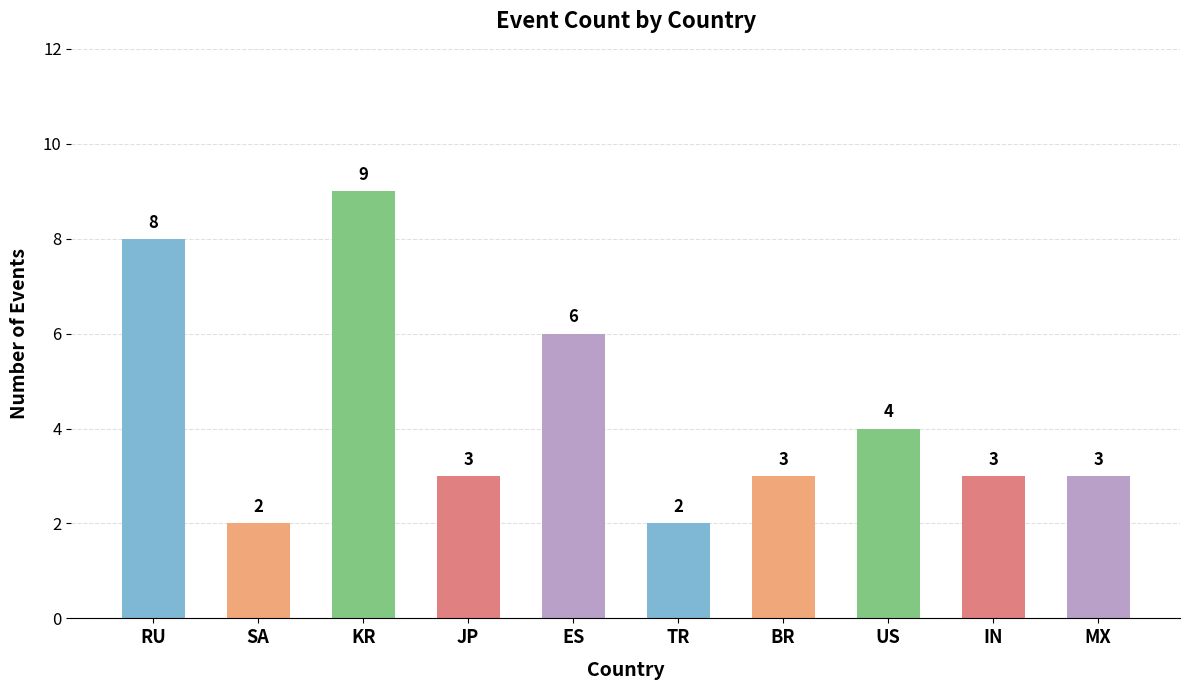

What is the value of the 5th bar from the left?

6